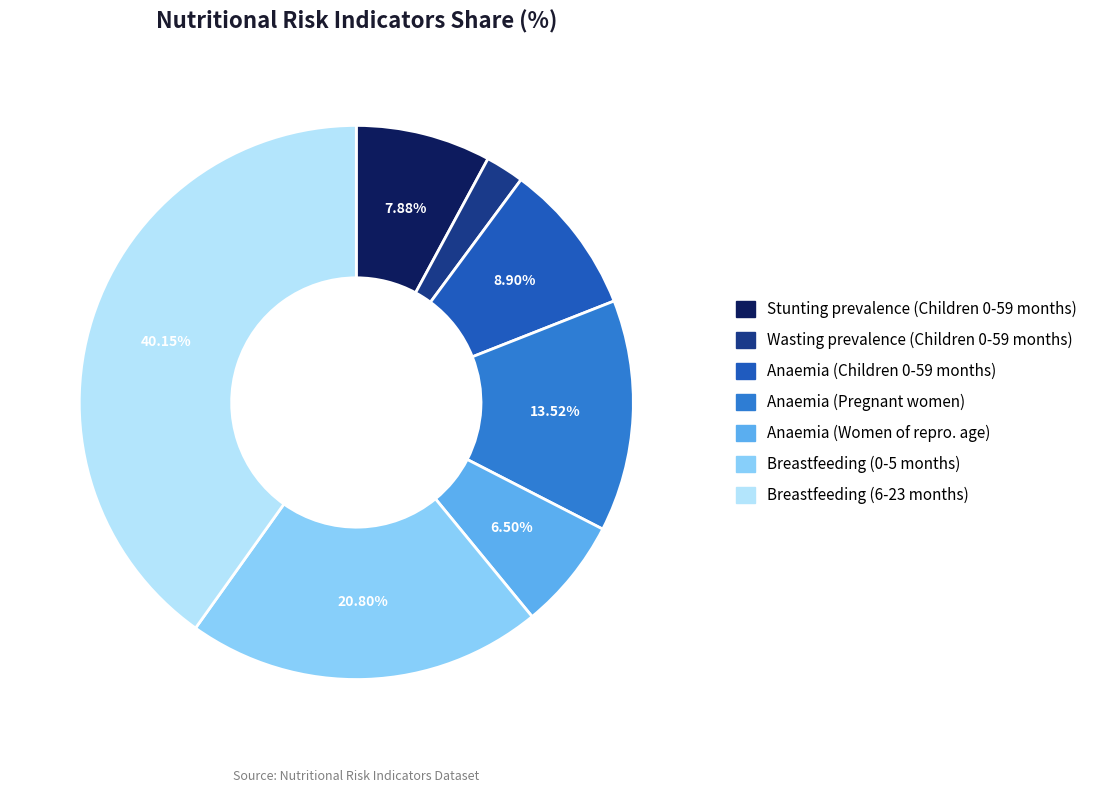

How many segments does this pie chart have?

7